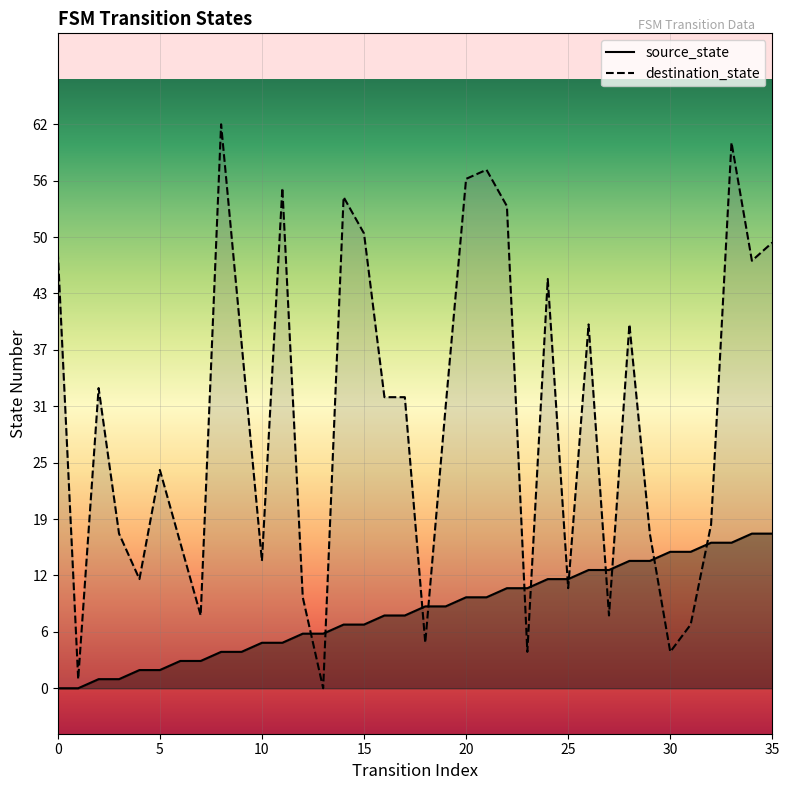

True or false: source_state has more than 2 interior local peaks.

False